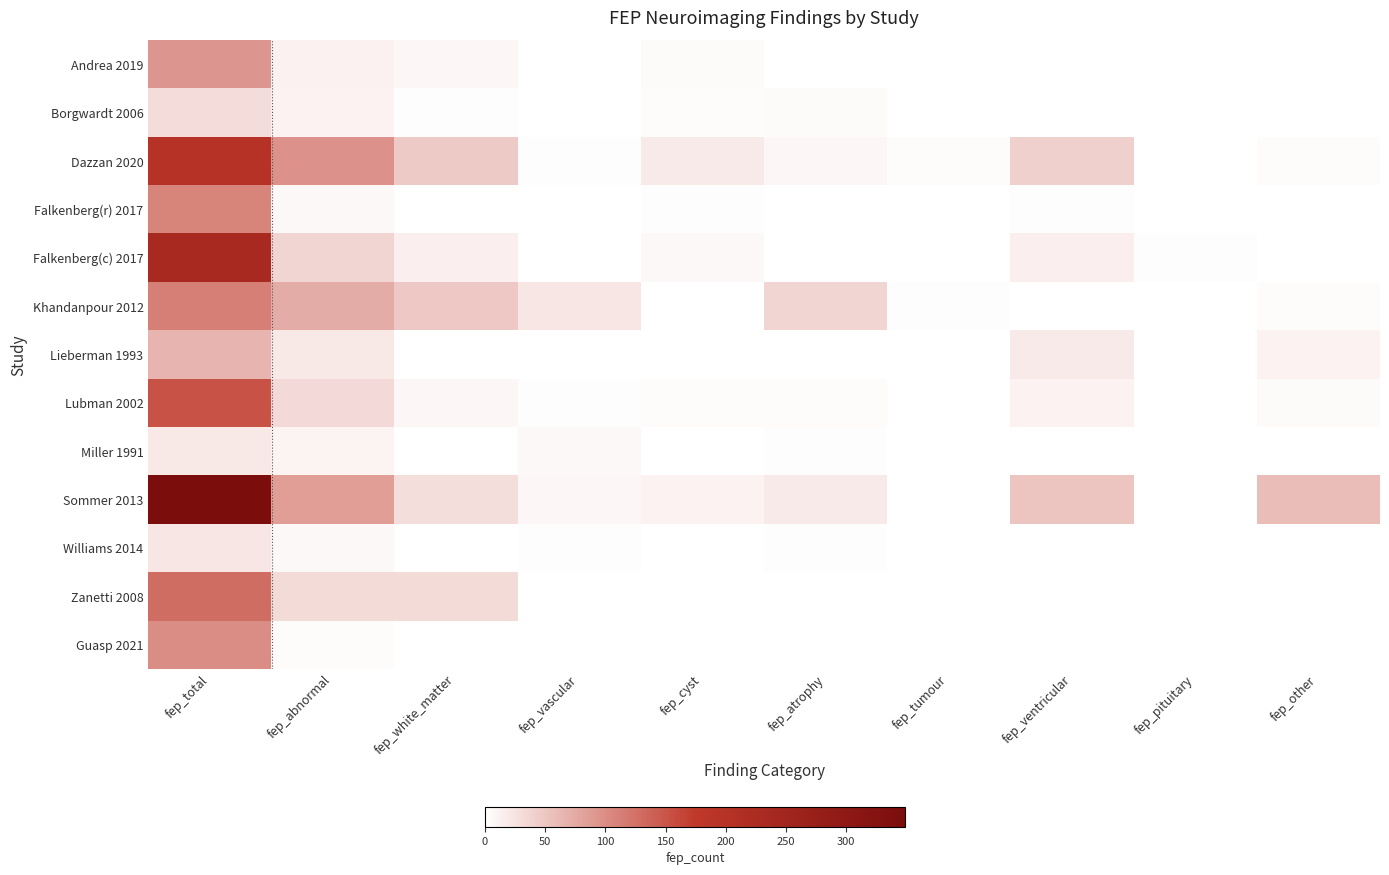

At fep_pituitary, list the series in order from largest to smallest.

Falkenberg(c) 2017, Falkenberg(r) 2017, Lubman 2002, Sommer 2013, Andrea 2019, Borgwardt 2006, Dazzan 2020, Khandanpour 2012, Lieberman 1993, Miller 1991, Williams 2014, Zanetti 2008, Guasp 2021